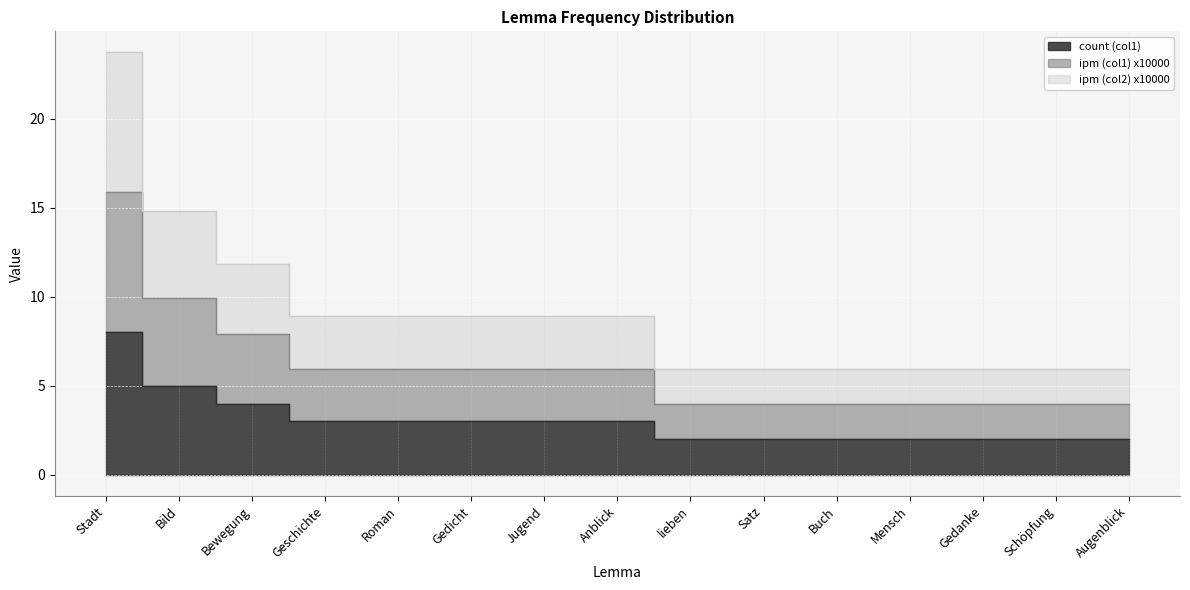

True or false: ipm (col1) x10000 and ipm (col2) x10000 intersect in this chart.

False